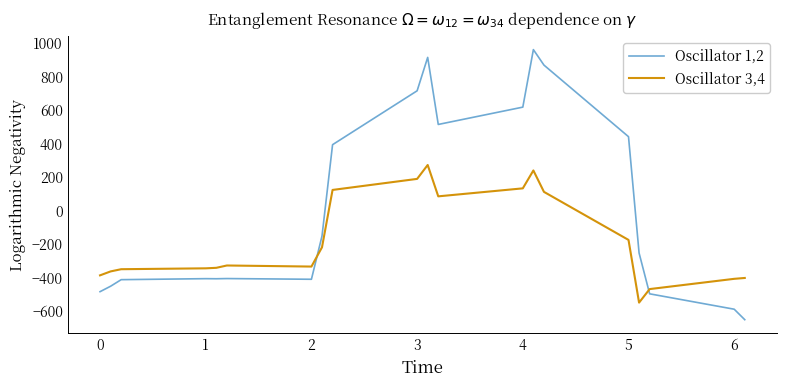

What is the maximum value shown in the chart?

962.7